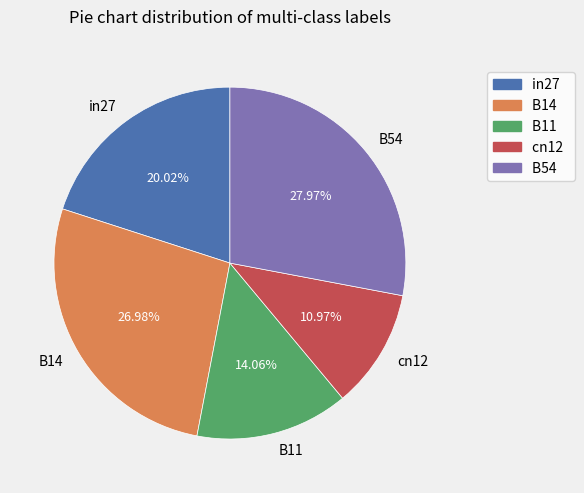

To the nearest percent, what is the average slice percentage?

20%